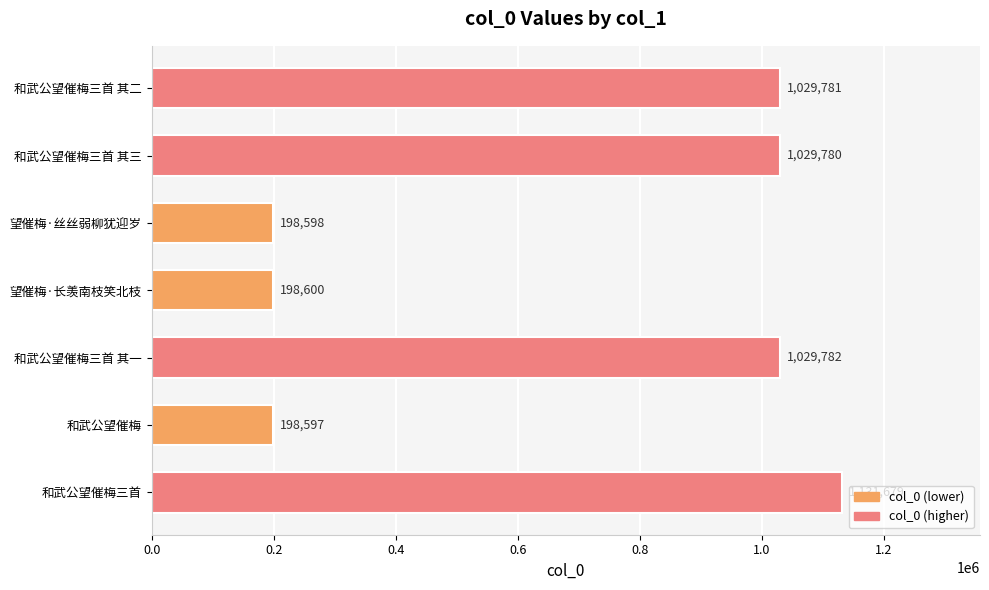

Which has a higher value, 和武公望催梅三首 其一 or 和武公望催梅三首?

和武公望催梅三首